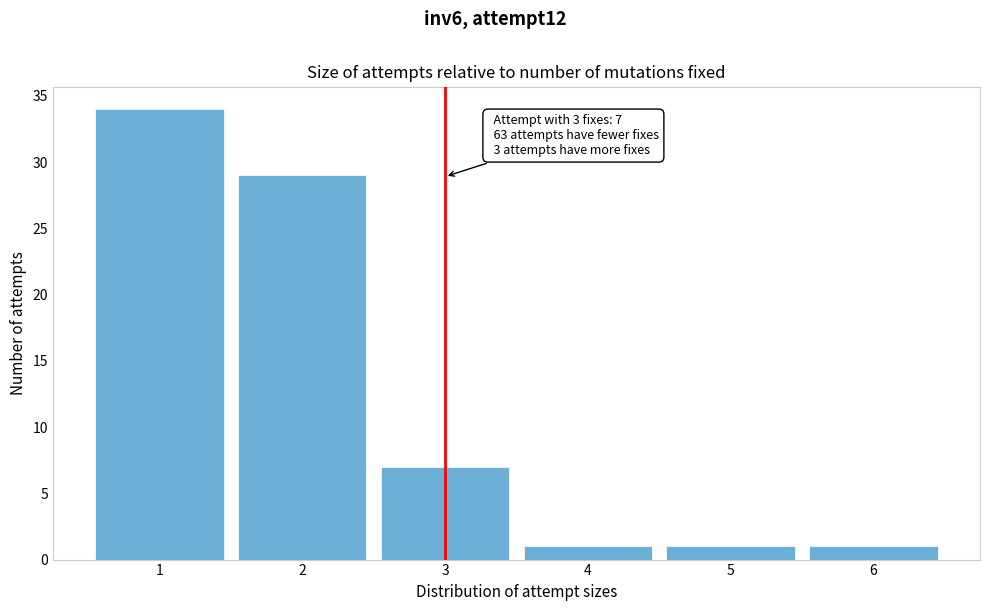

Reading right to left, list all the values displayed in this chart.

1	1	1	7	29	34